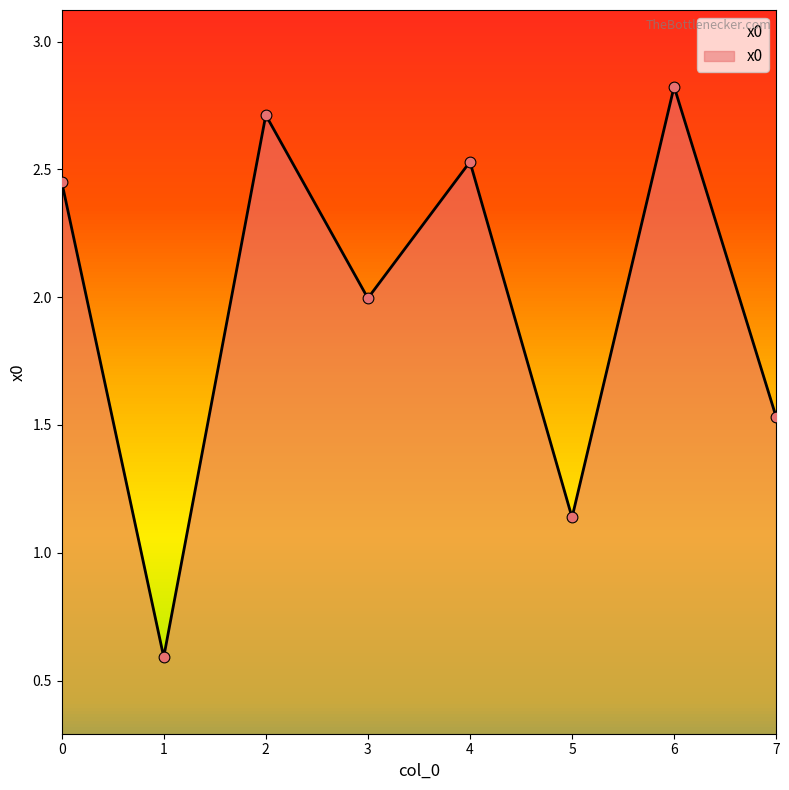

What is the ratio of the value at 6 to the value at 0?

1.2